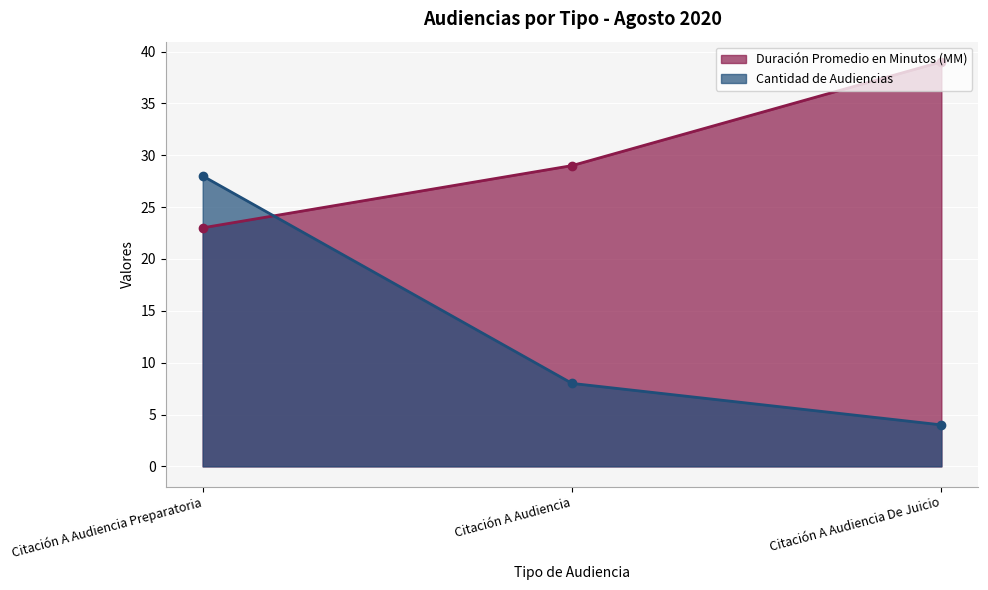

Is the value of Duración Promedio en Minutos (MM) at Citación A Audiencia Preparatoria greater than the value of Cantidad de Audiencias at Citación A Audiencia De Juicio?

Yes